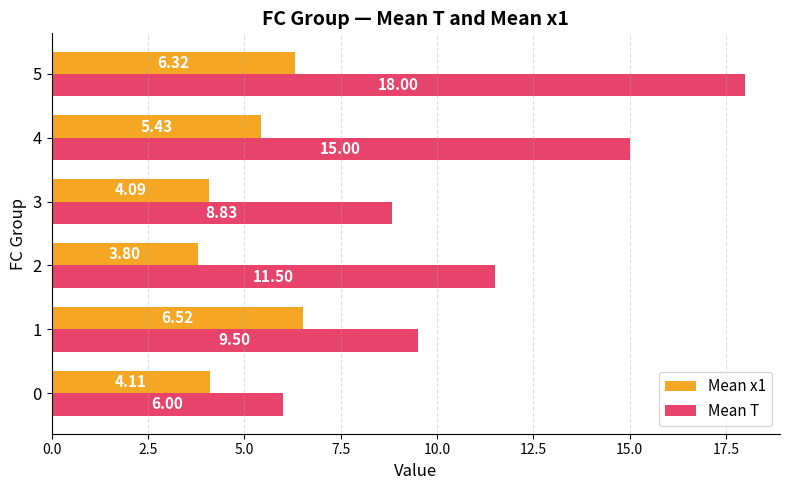

Is the value of Mean T at 3 greater than the value of Mean x1 at 3?

Yes